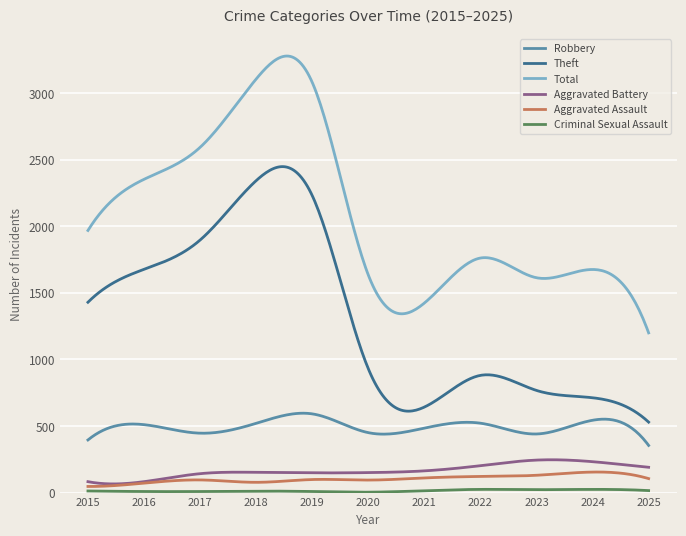

True or false: Theft and Robbery intersect in this chart.

False